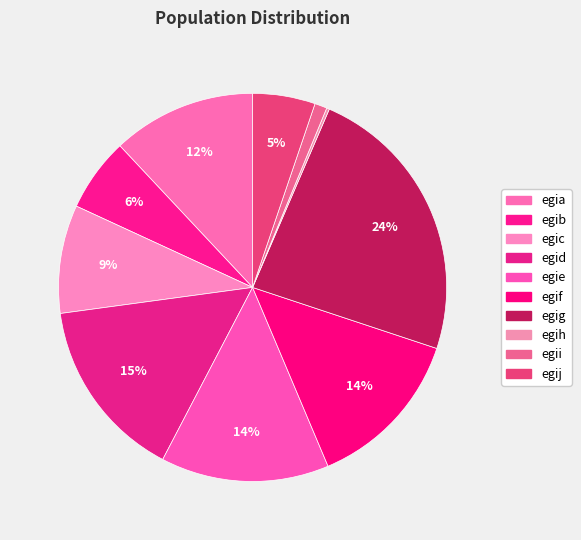

Rank the categories by value from highest to lowest.

egig, egid, egie, egif, egia, egic, egib, egij, egii, egih